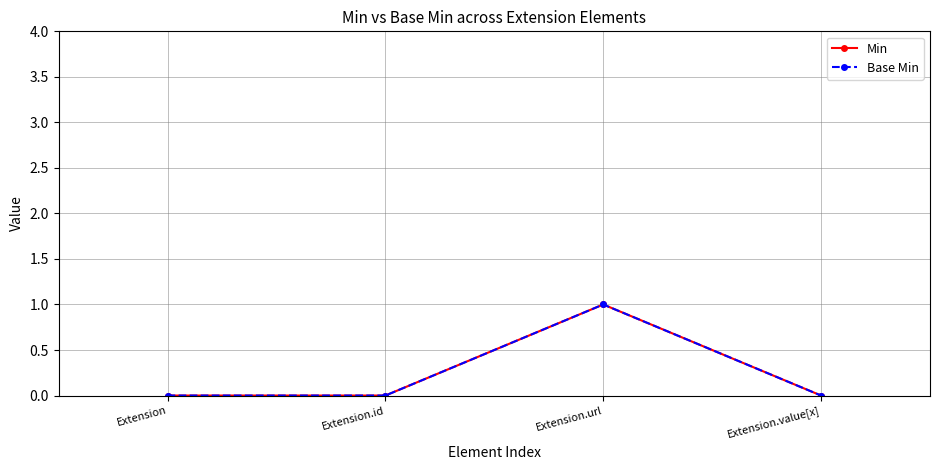

Is this an area chart (filled region under the line)?

No